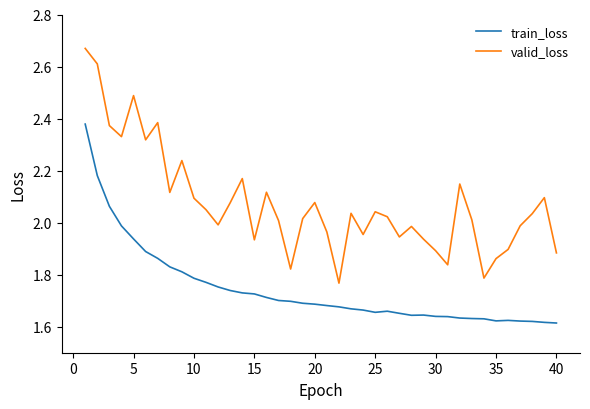

What is the difference between the maximum and minimum values in the valid_loss series?

0.9